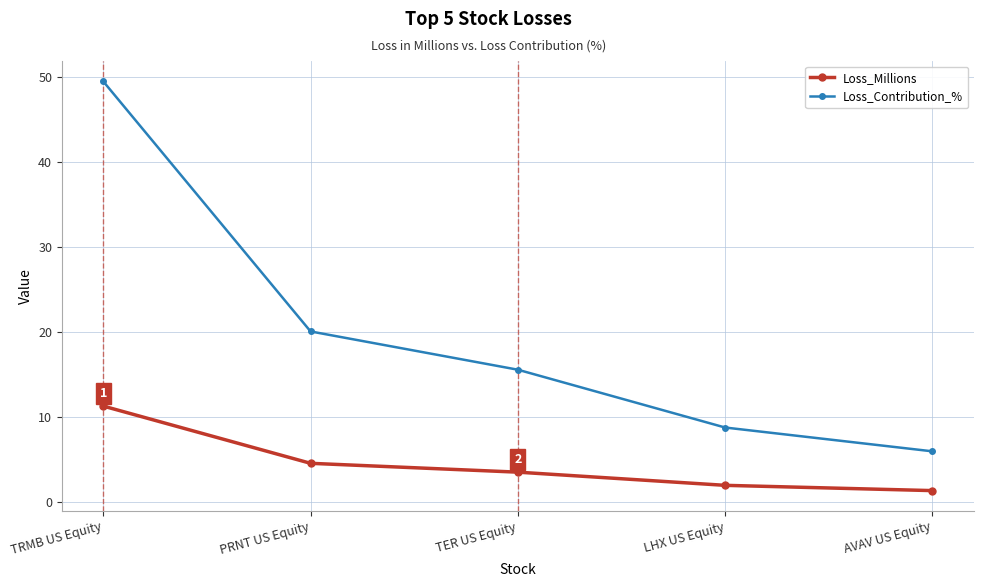

What is the difference between the second highest and second lowest values in the Loss_Contribution_% series?

11.3